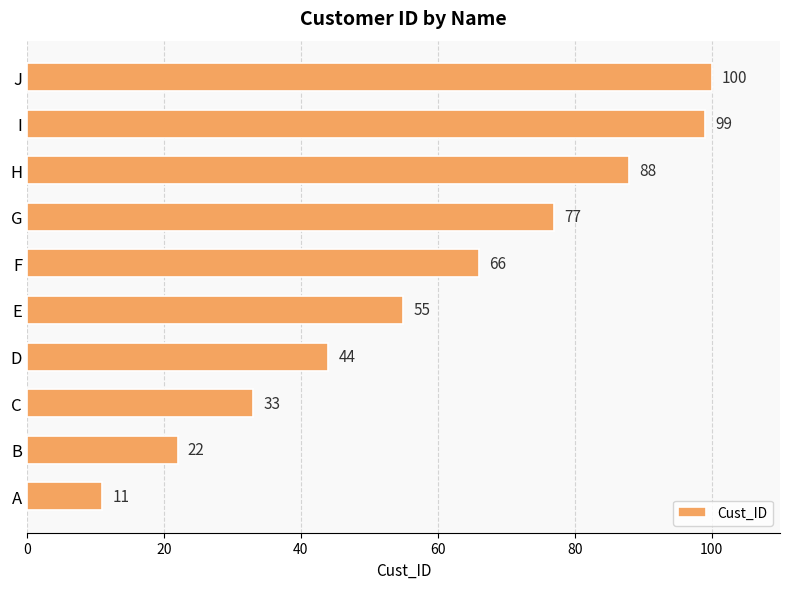

What value does the data have at H?

88